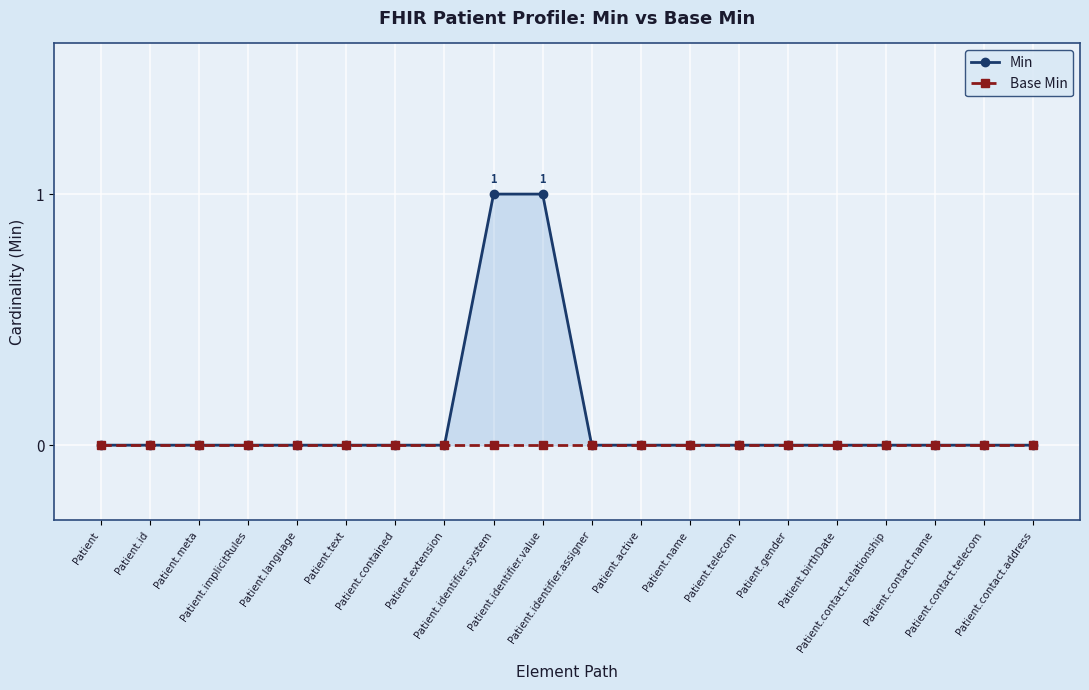

What is the label of the 15th point from the left?

Patient.gender